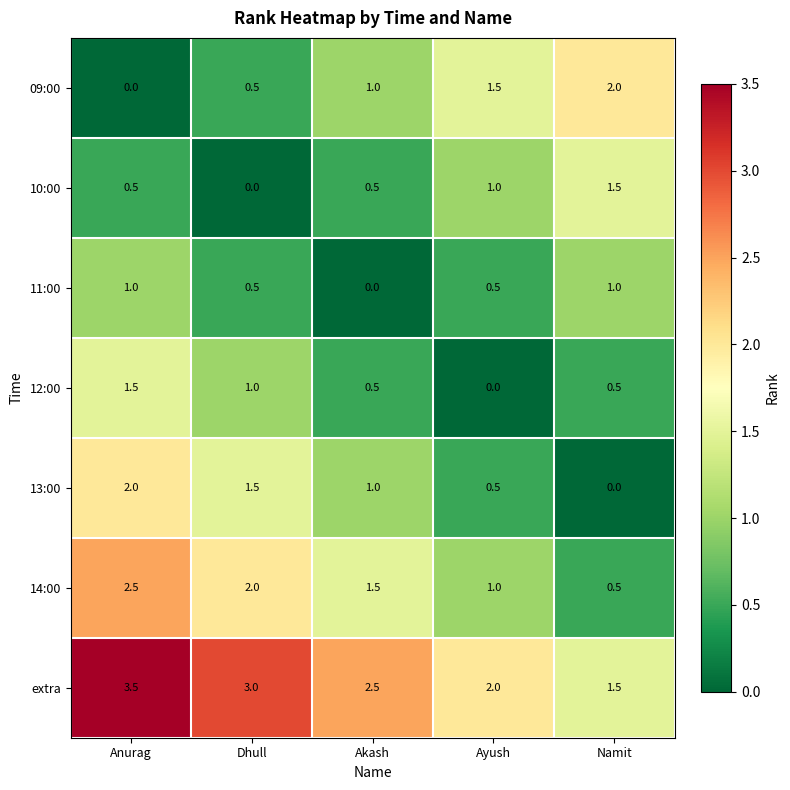

Which category has the lowest value in the 13:00 series?

Namit